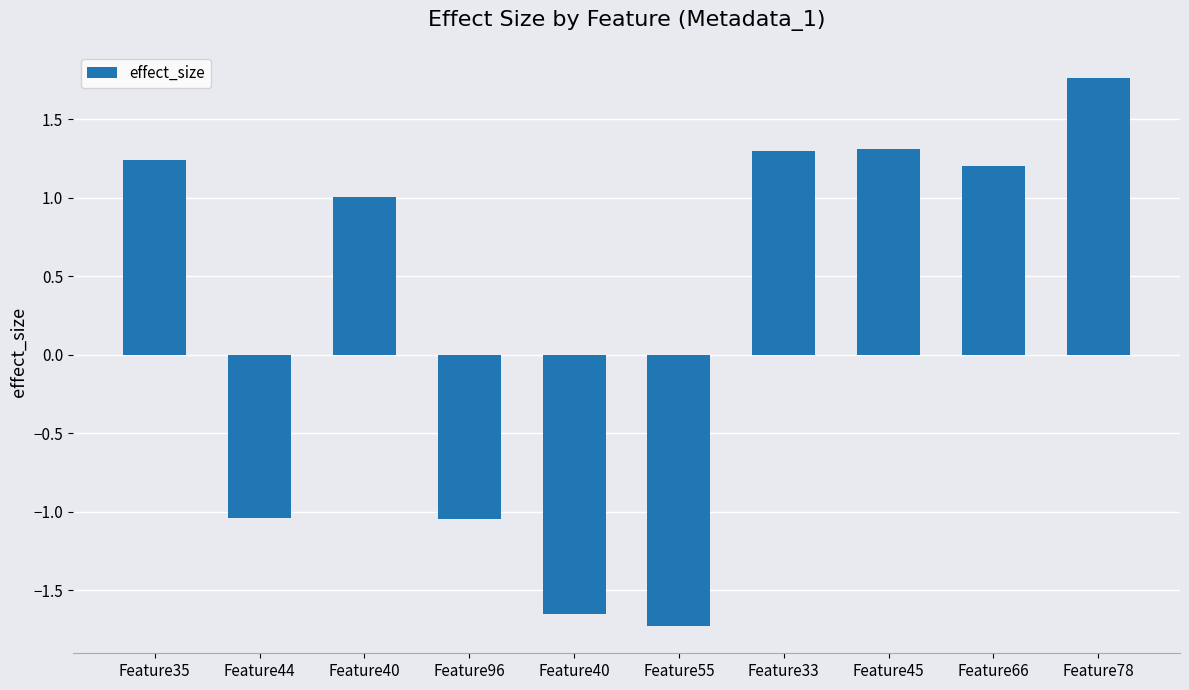

How many positive values are there?

6